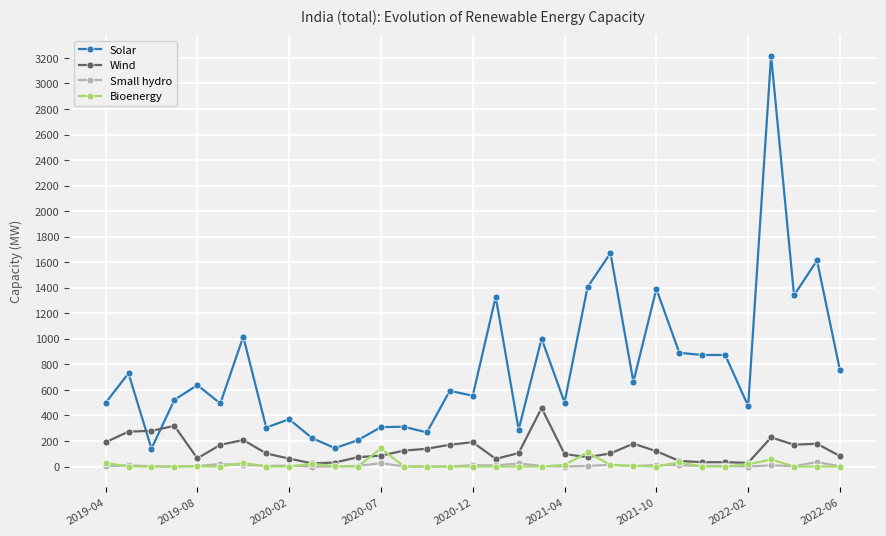

What is the lowest value of the Wind series?

24.5